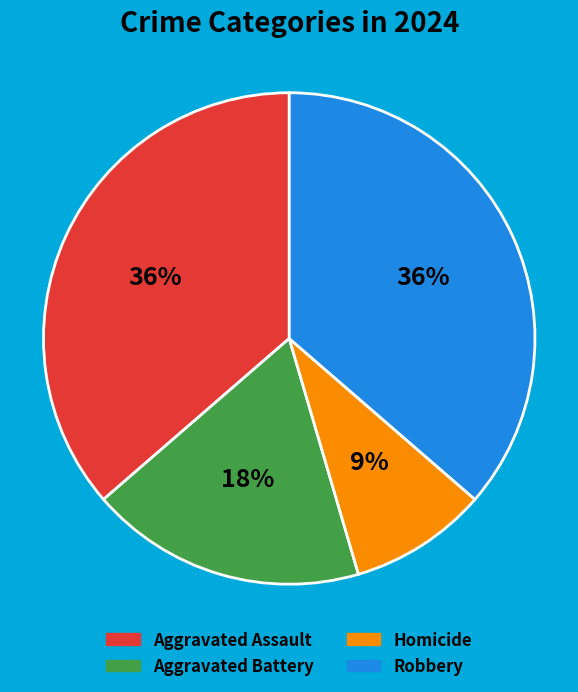

Which category has the smallest portion of the pie?

Homicide